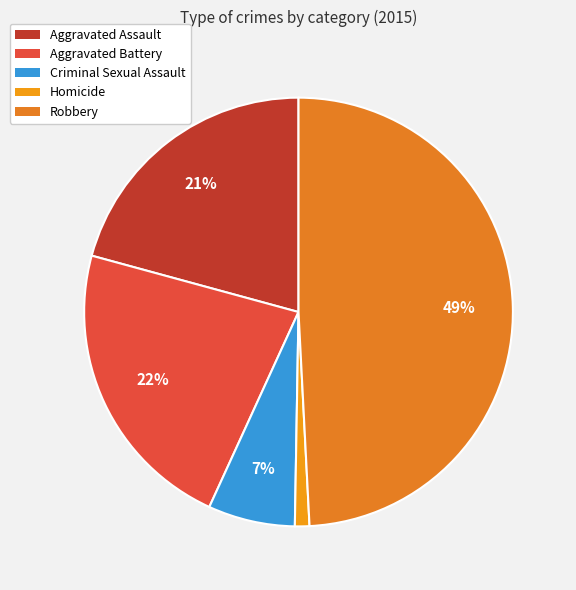

How many slices are in this pie chart?

5